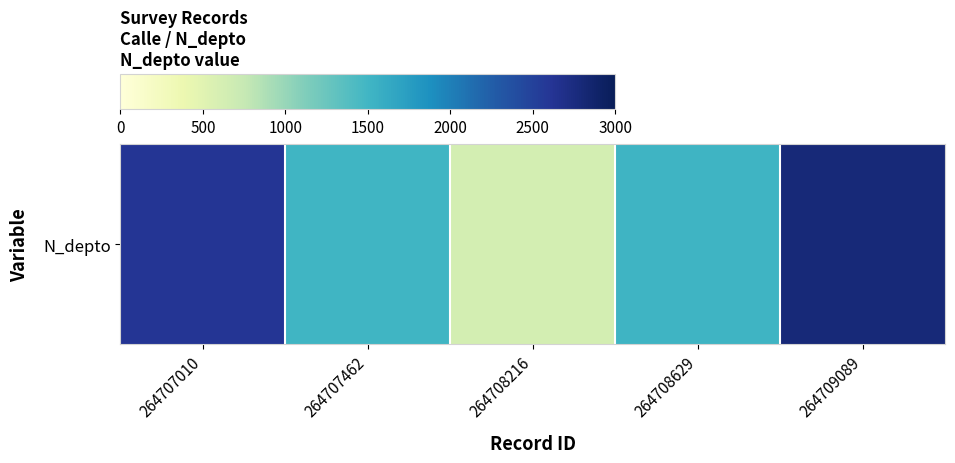

Reading left to right, transcribe all the data shown in this chart.

2608	1508	630	1523	2800